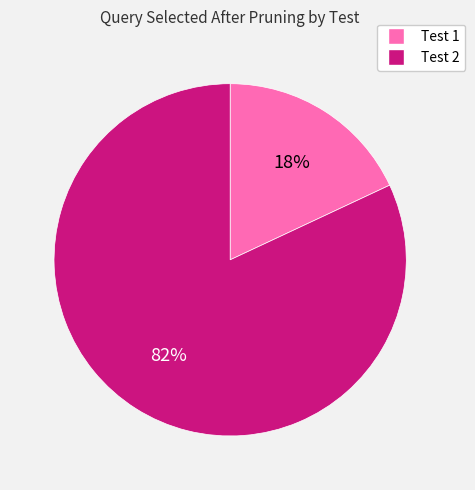

To the nearest percent, what percentage of the pie is Test 2?

82%